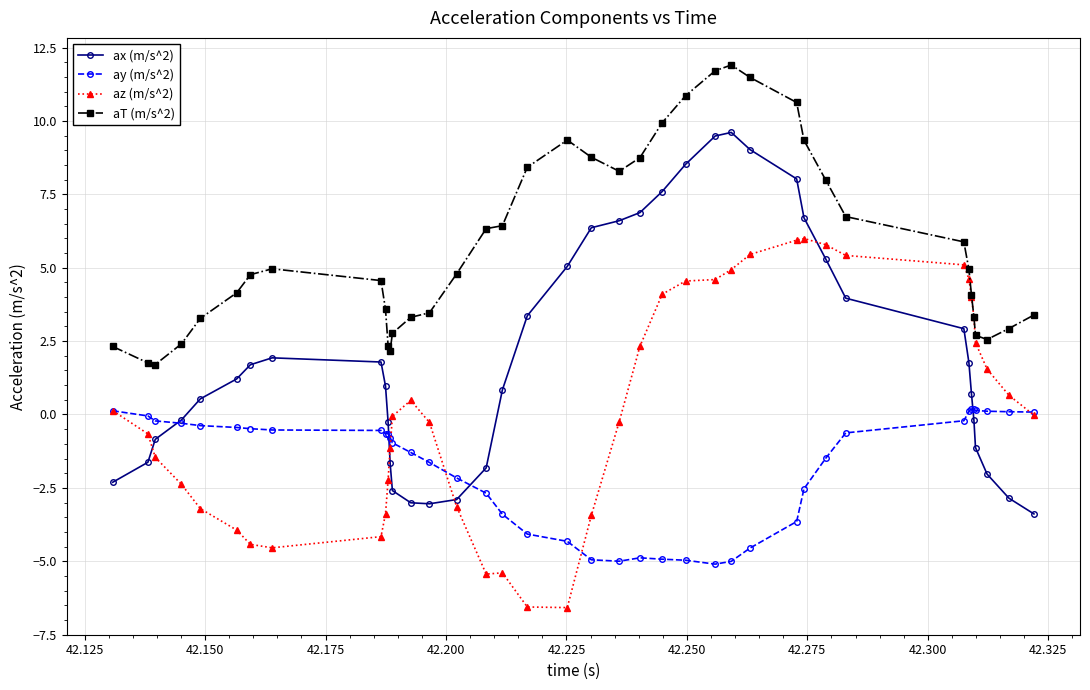

Rank the series by their average value, from highest to lowest.

aT (m/s^2), ax (m/s^2), az (m/s^2), ay (m/s^2)